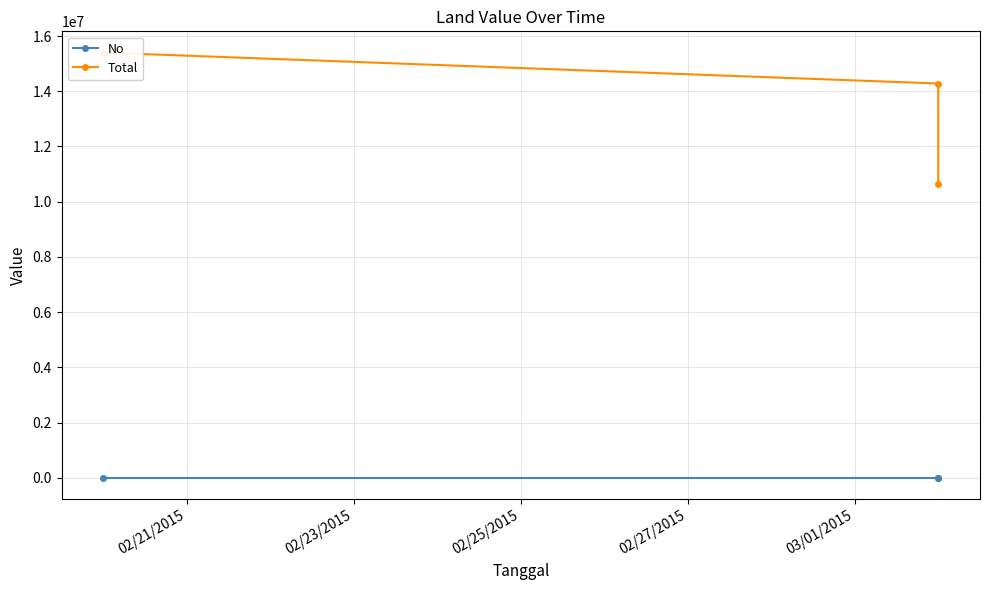

How many categories are shown in the chart?

3